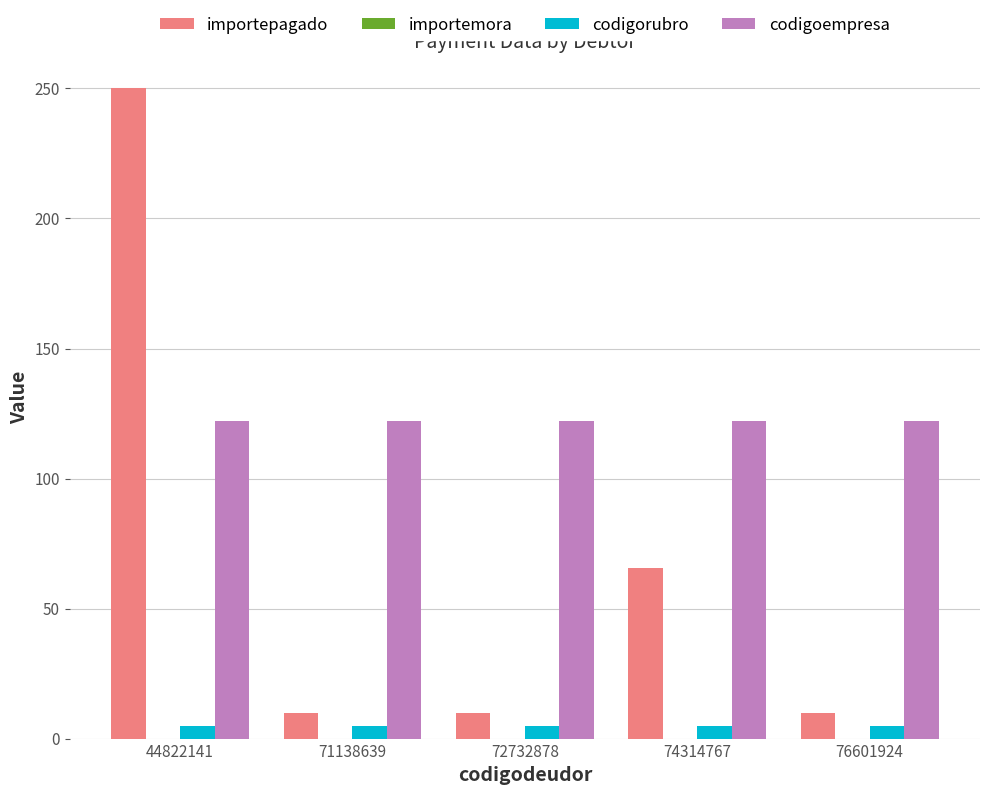

Which series changed the most between 74314767 and 76601924?

importepagado